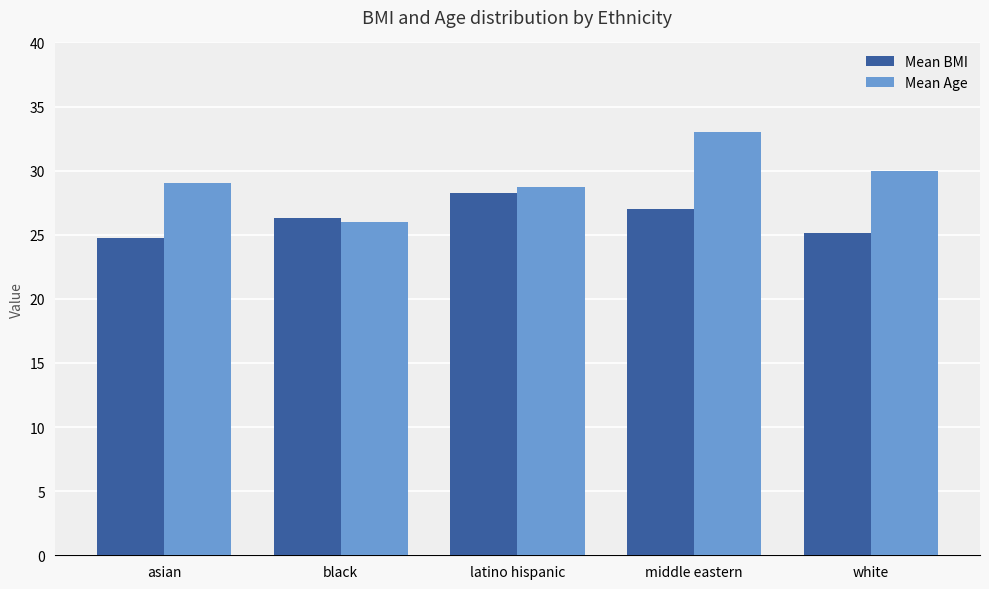

At which category does the chart reach its minimum across all series?

asian